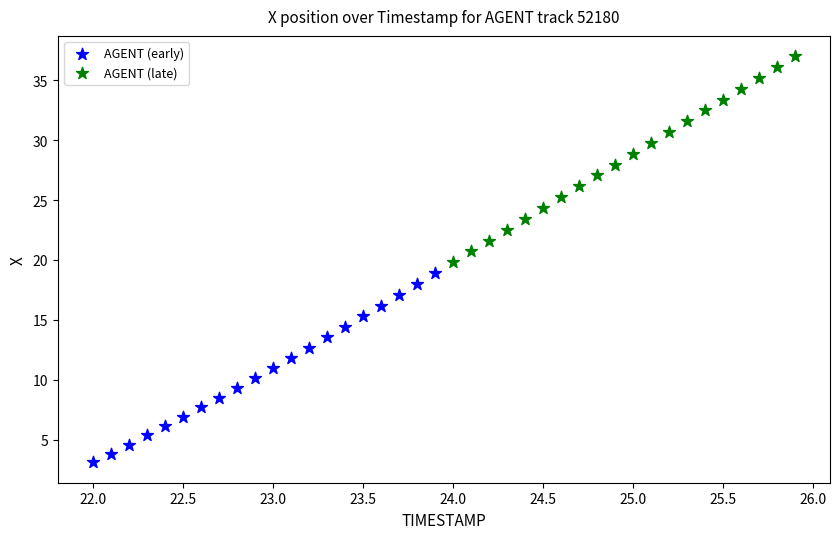

Which series reaches the maximum Y coordinate?

AGENT (late)